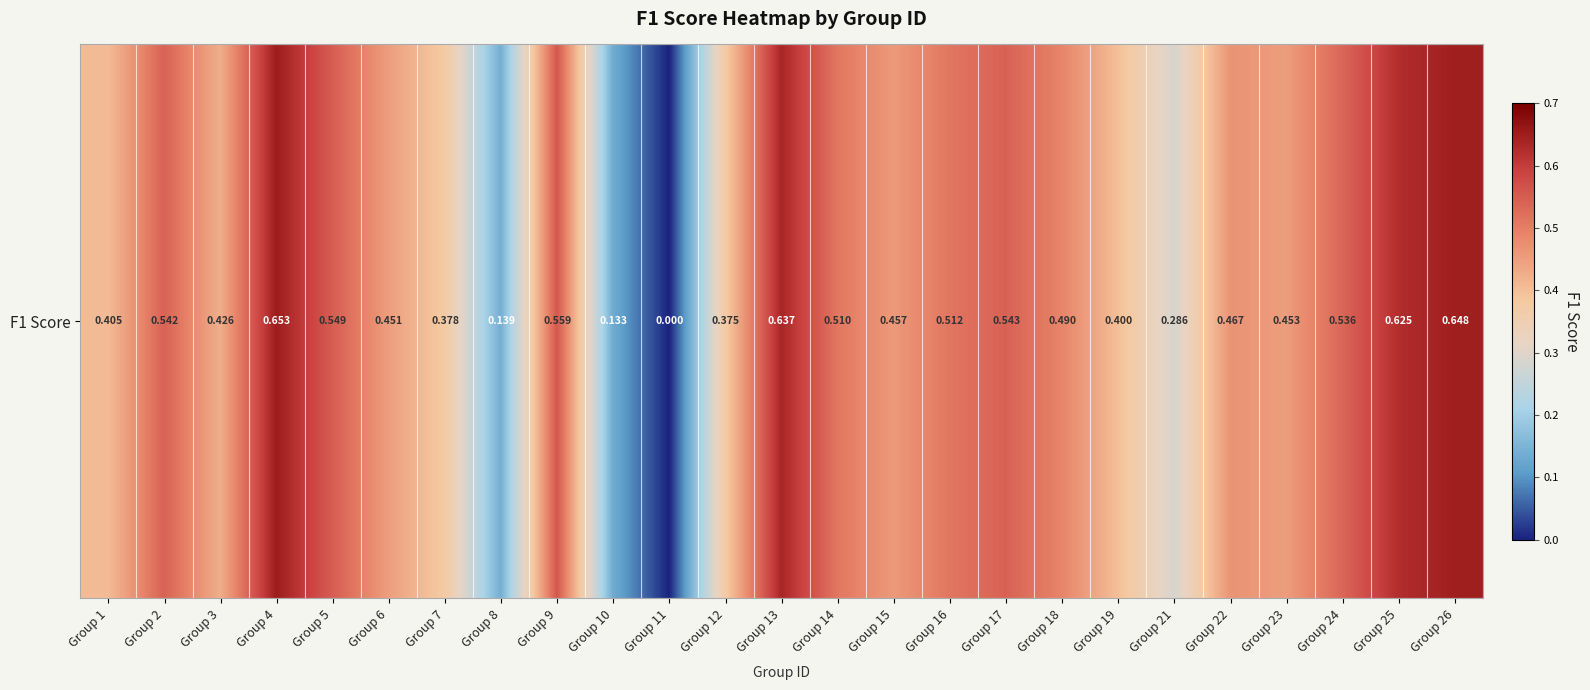

Rank the categories by value from highest to lowest.

Group 4, Group 26, Group 13, Group 25, Group 9, Group 5, Group 17, Group 2, Group 24, Group 16, Group 14, Group 18, Group 22, Group 15, Group 23, Group 6, Group 3, Group 1, Group 19, Group 7, Group 12, Group 21, Group 8, Group 10, Group 11